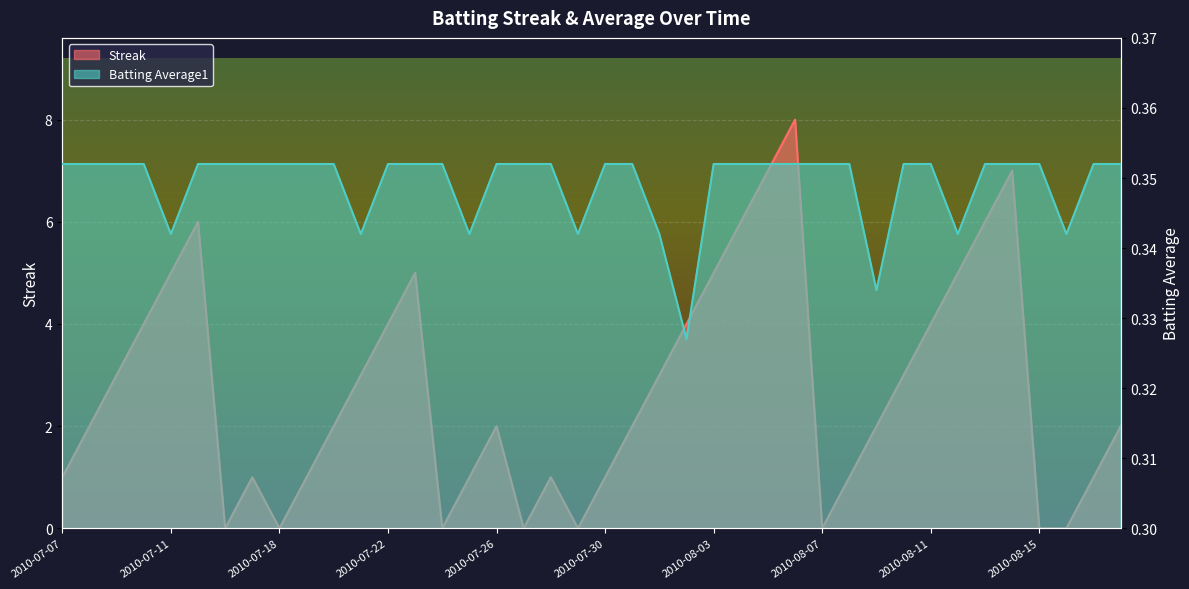

At which category is the sum across all series the highest?

2010-08-06